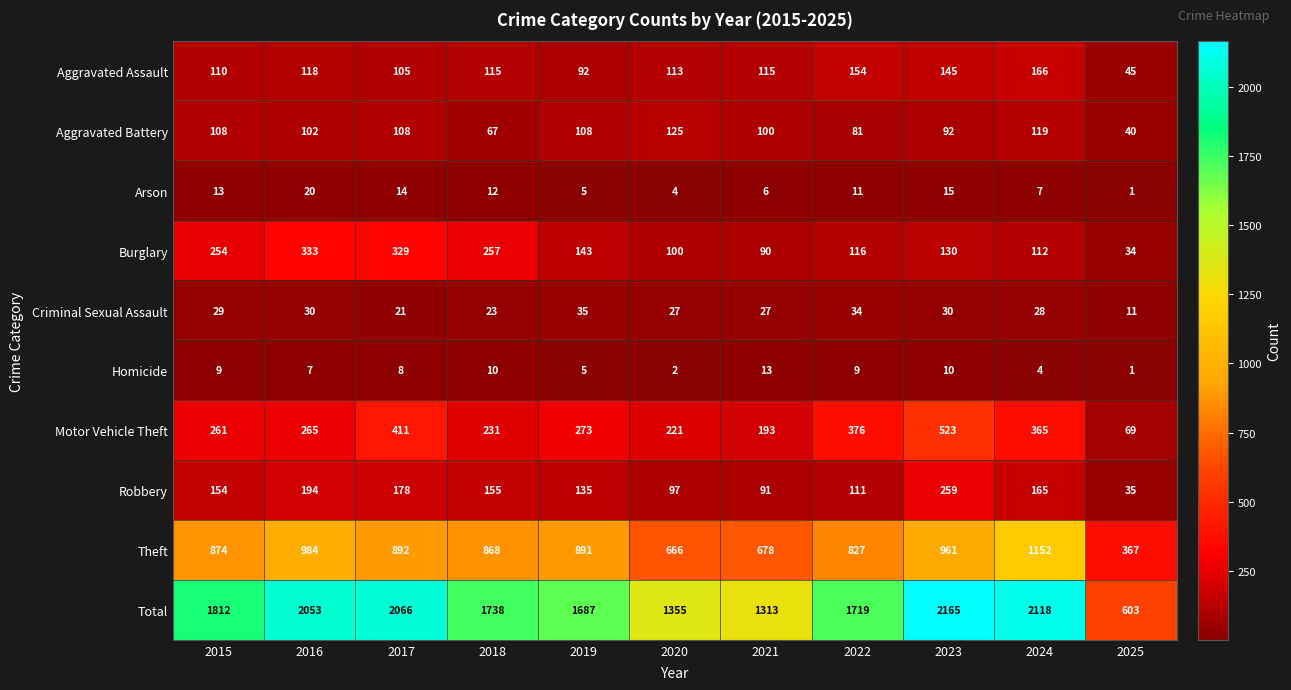

What is the spread (max minus min) of values at 2020?

1353